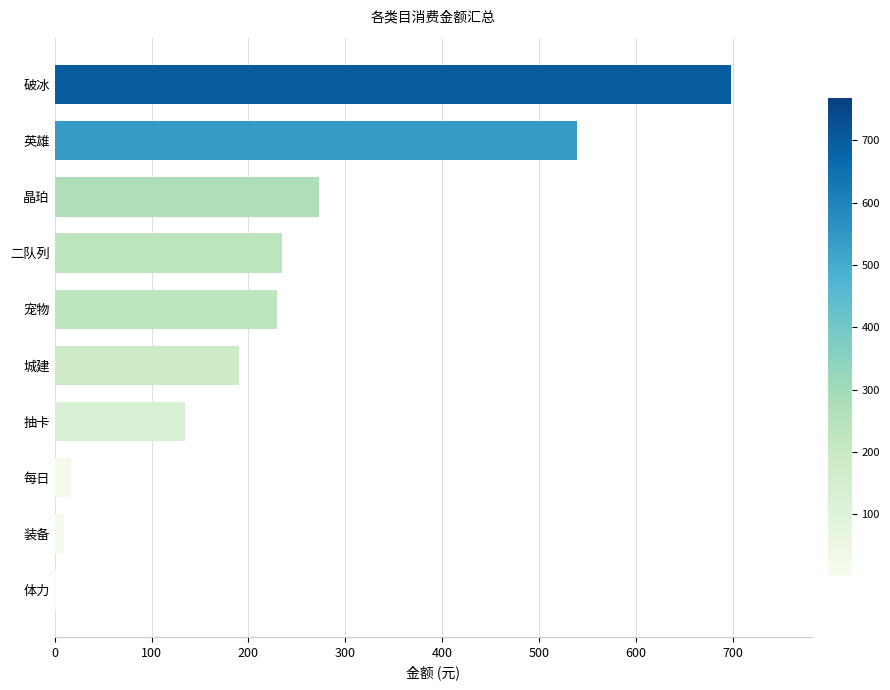

Is it true that the value at 英雄 is 939.8?

False